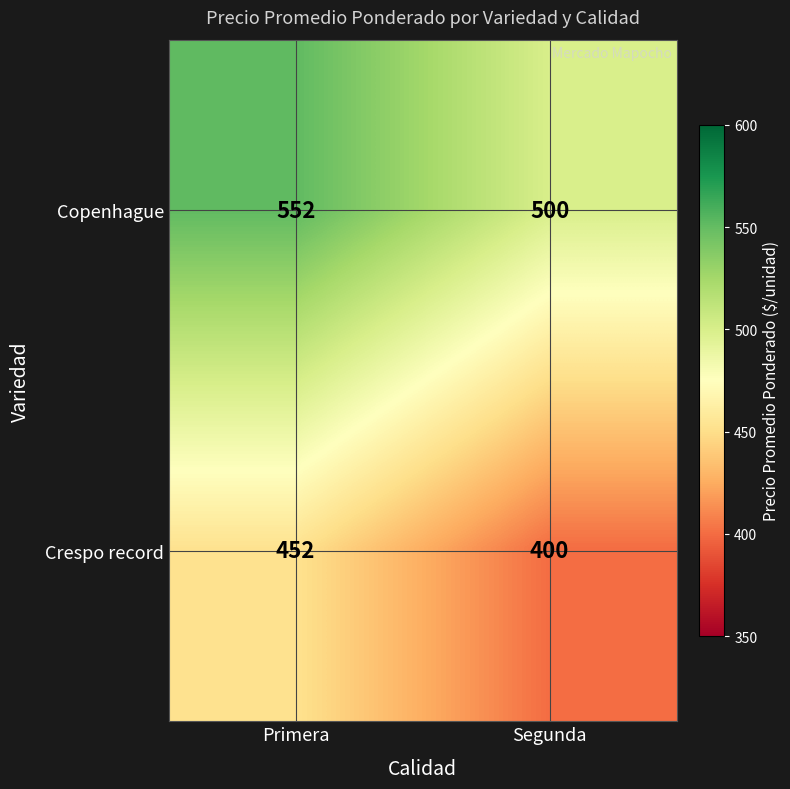

Reading left to right, transcribe all the data shown in this chart.

Copenhague: Primera=552	Segunda=500
Crespo record: Primera=452	Segunda=400